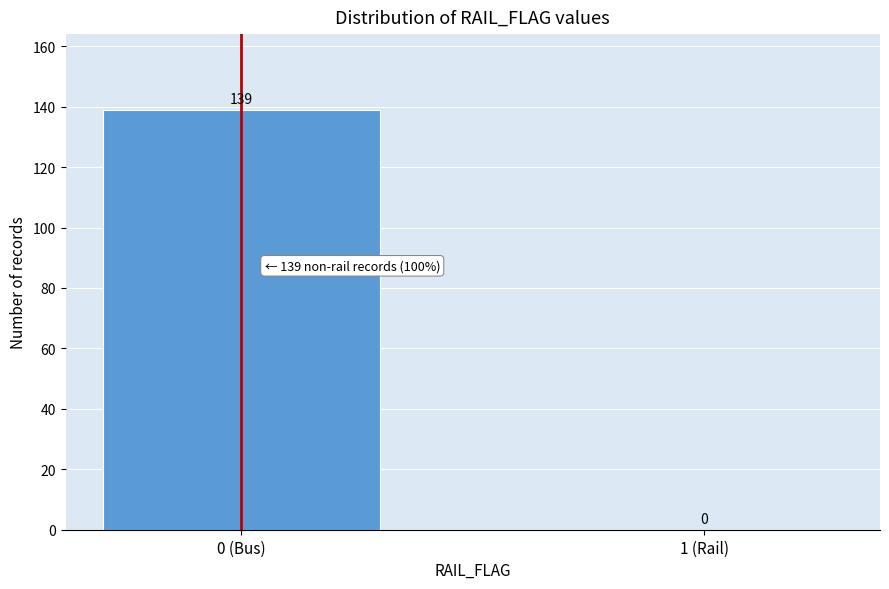

Reading right to left, extract all data points from this chart.

1 (Rail)=0	0 (Bus)=139